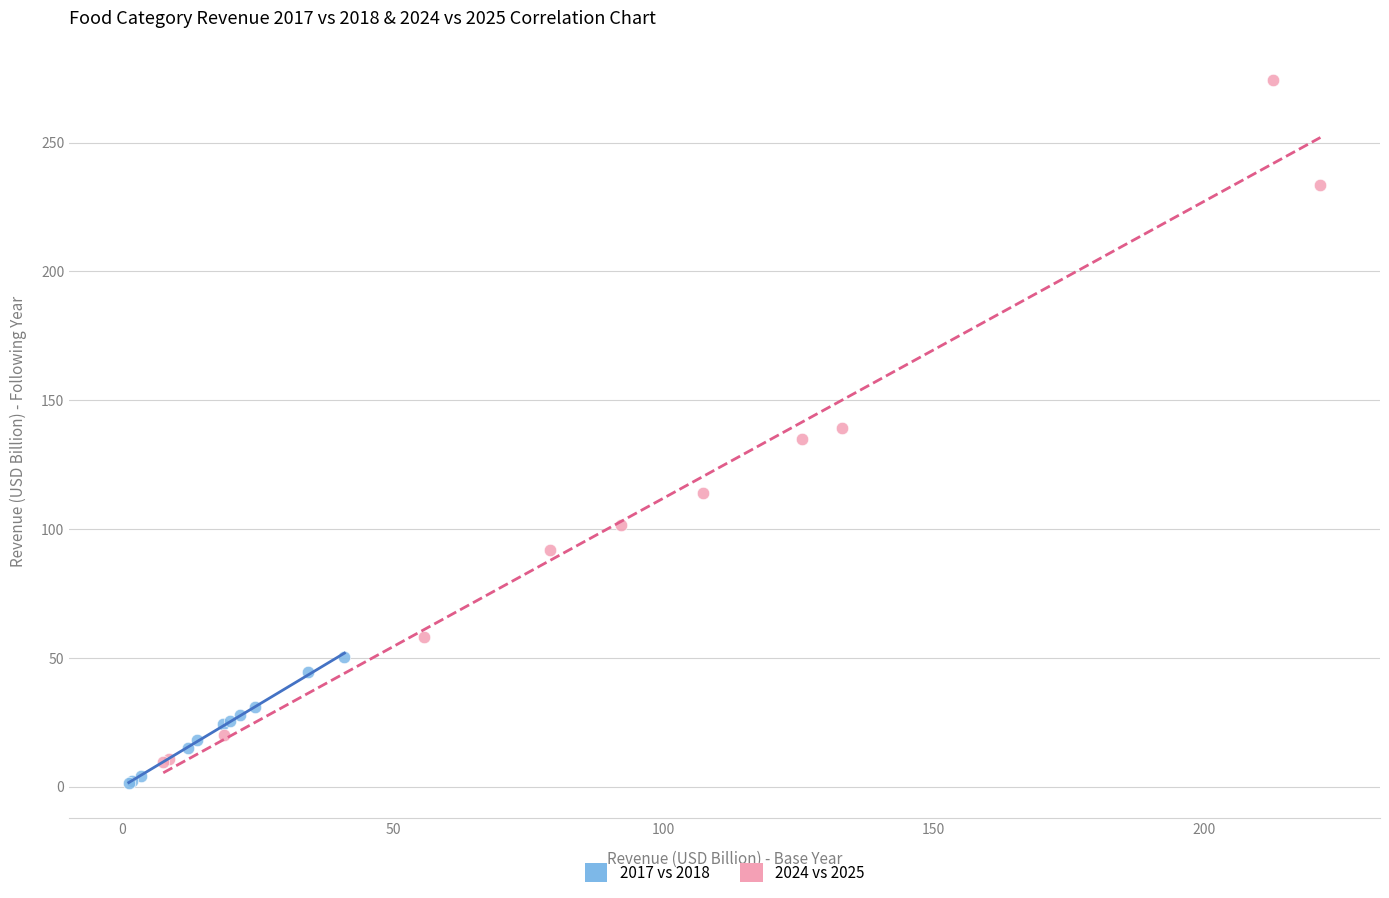

Which series has the widest spread of Y values?

2024 vs 2025